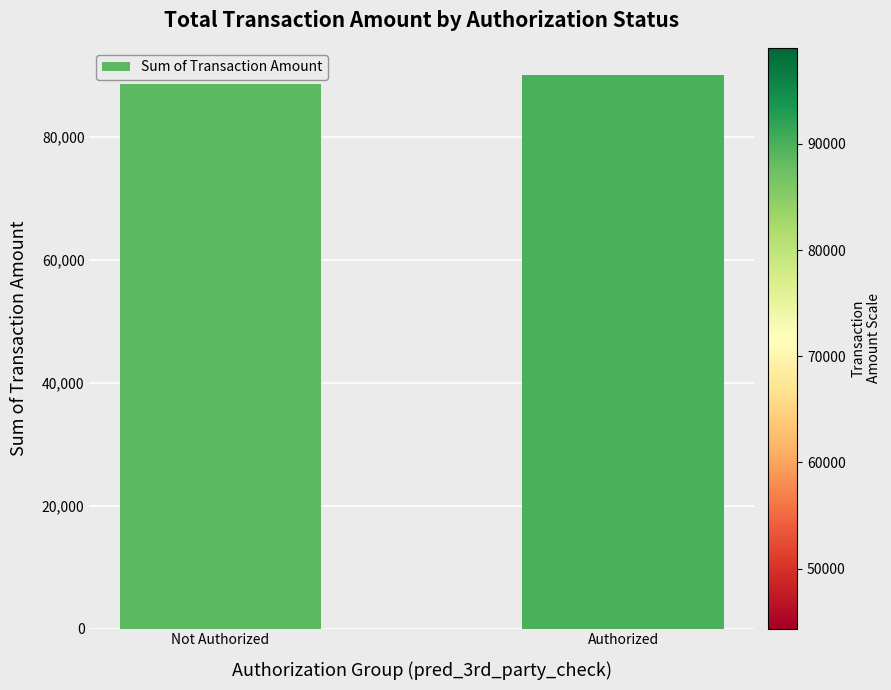

Between Not Authorized and Authorized, which is larger?

Authorized